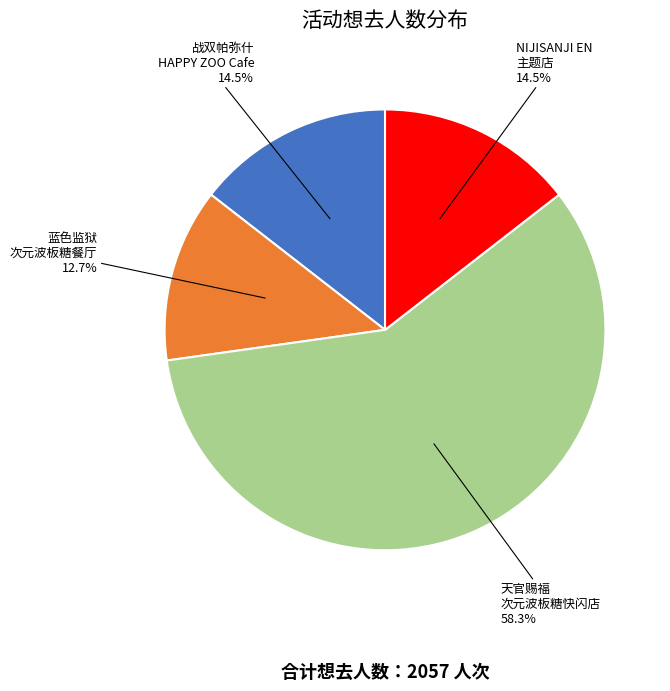

Is the sum of 蓝色监狱 次元波板糖餐厅 12.7% and 战双帕弥什 HAPPY ZOO Cafe 14.5% greater than half?

No